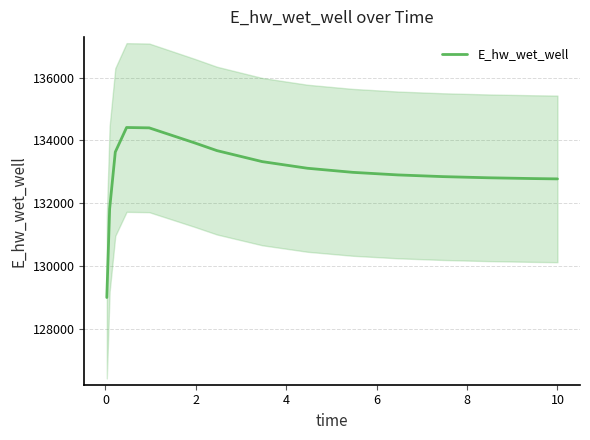

What is the value of the 12th point from the left?

132842.0